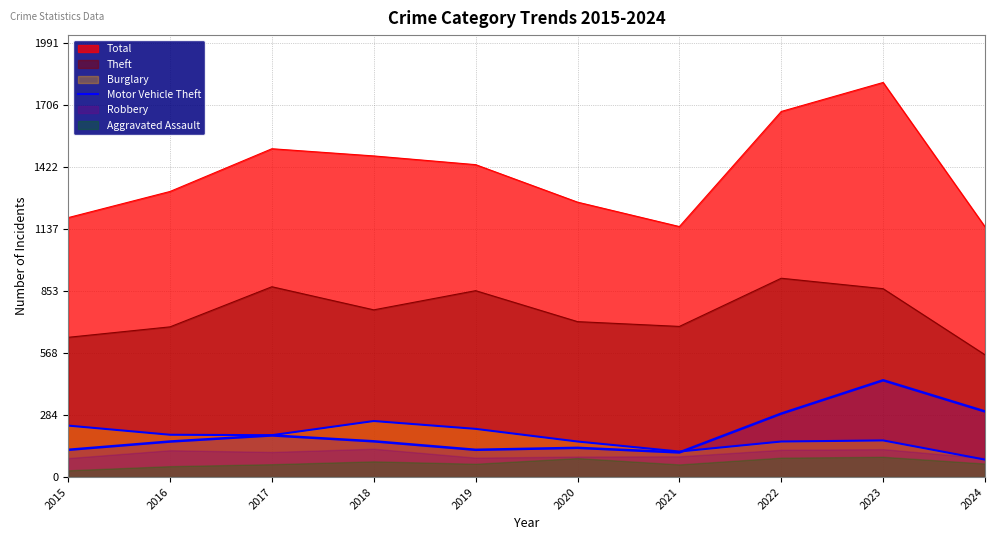

Reading left to right, extract all data points from this chart.

2015=236	2016=194	2017=192	2018=257	2019=221	2020=163	2021=117	2022=163	2023=168	2024=80